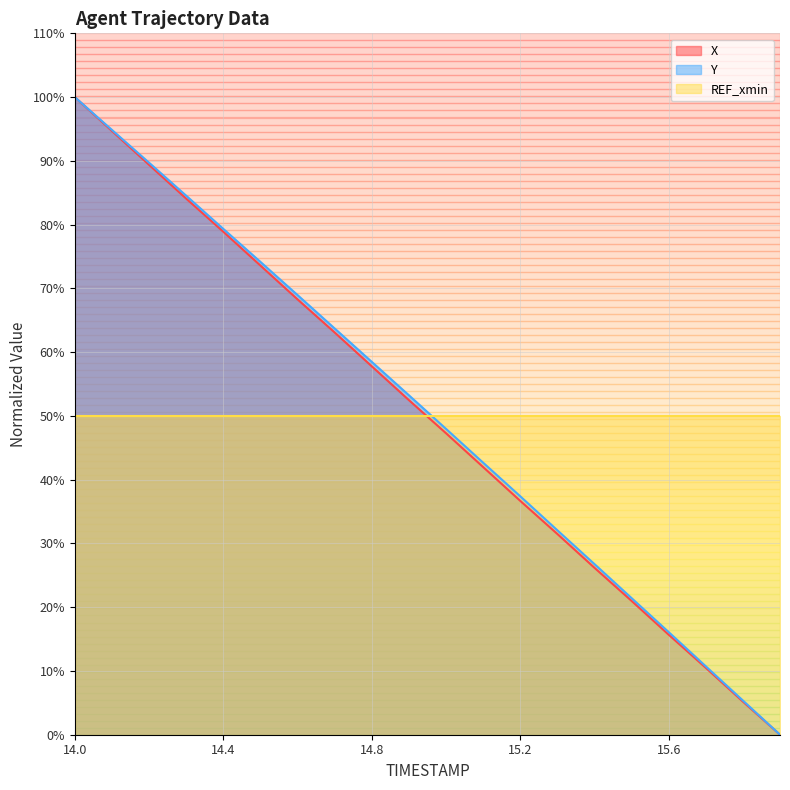

What is the highest value of the X series?

100.0